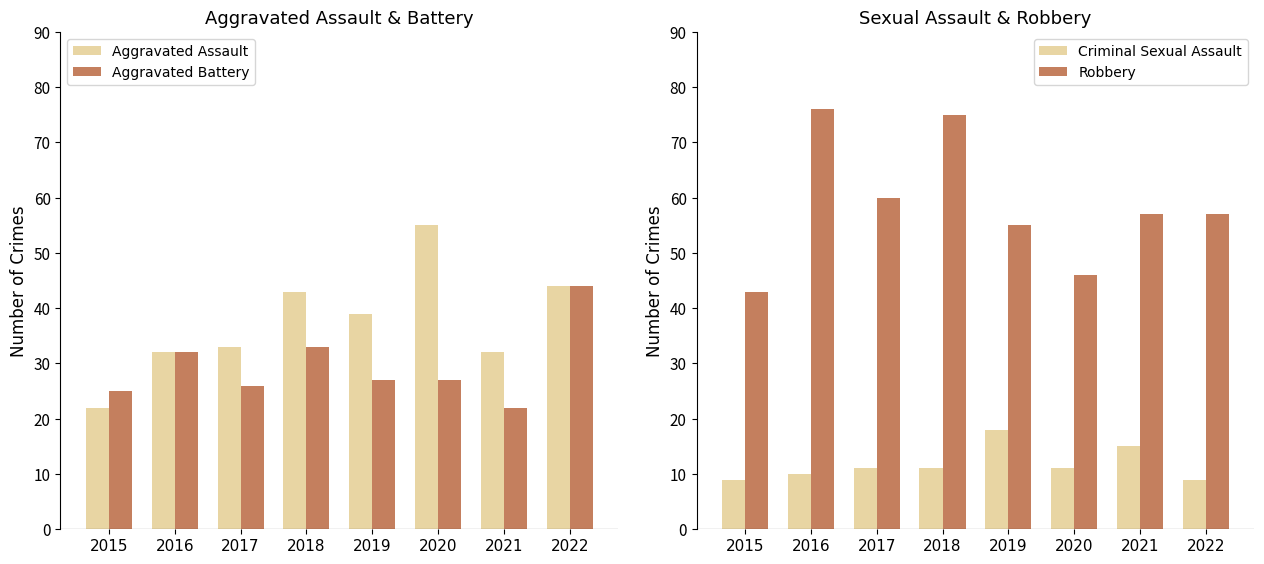

How many data points in Robbery are above 57?

3